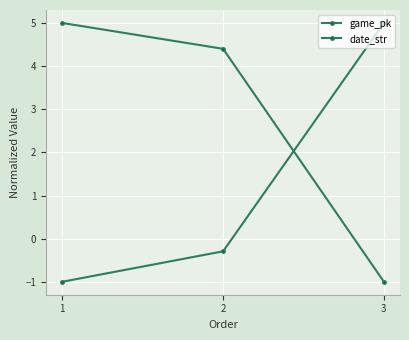

How many values in date_str are above zero?

2